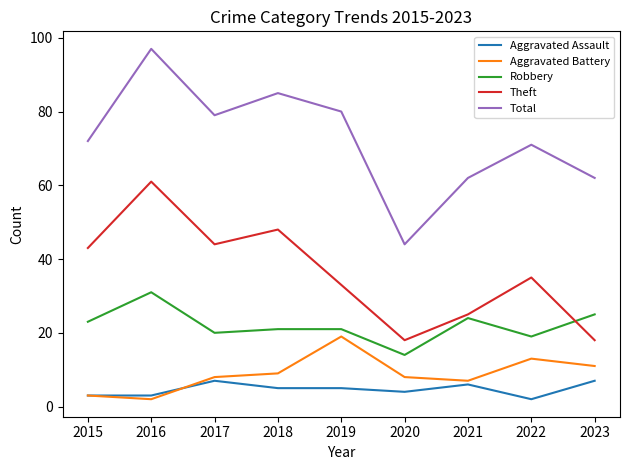

At which category does Aggravated Battery reach its first local peak?

2019